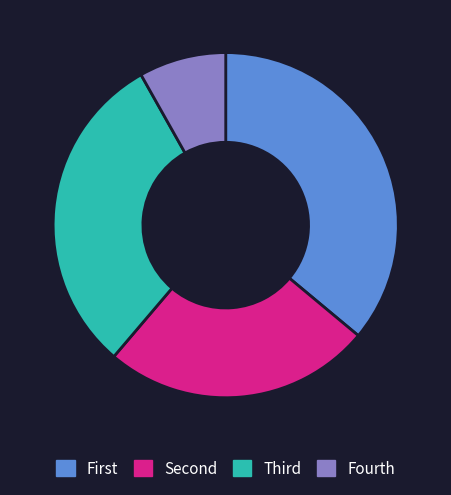

True or false: Fourth accounts for 1% of the total.

False